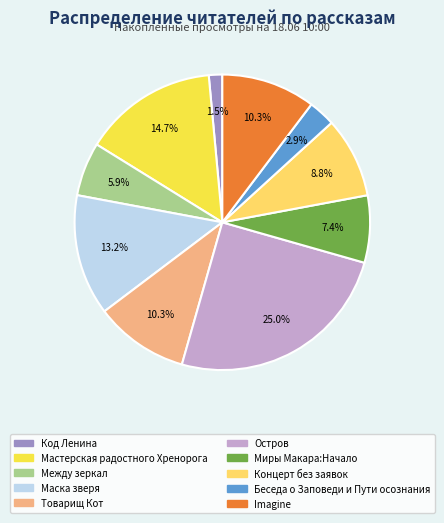

Is there a majority slice in this chart?

No